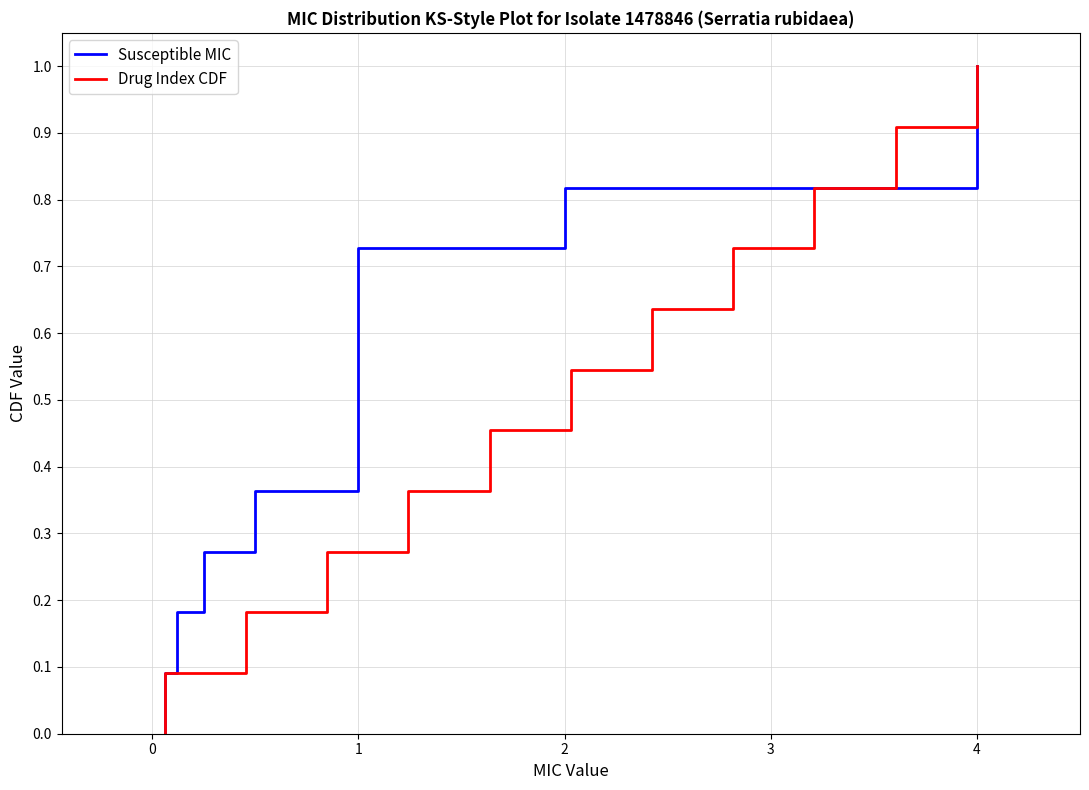

True or false: Susceptible MIC has more than 0 interior local peaks.

False